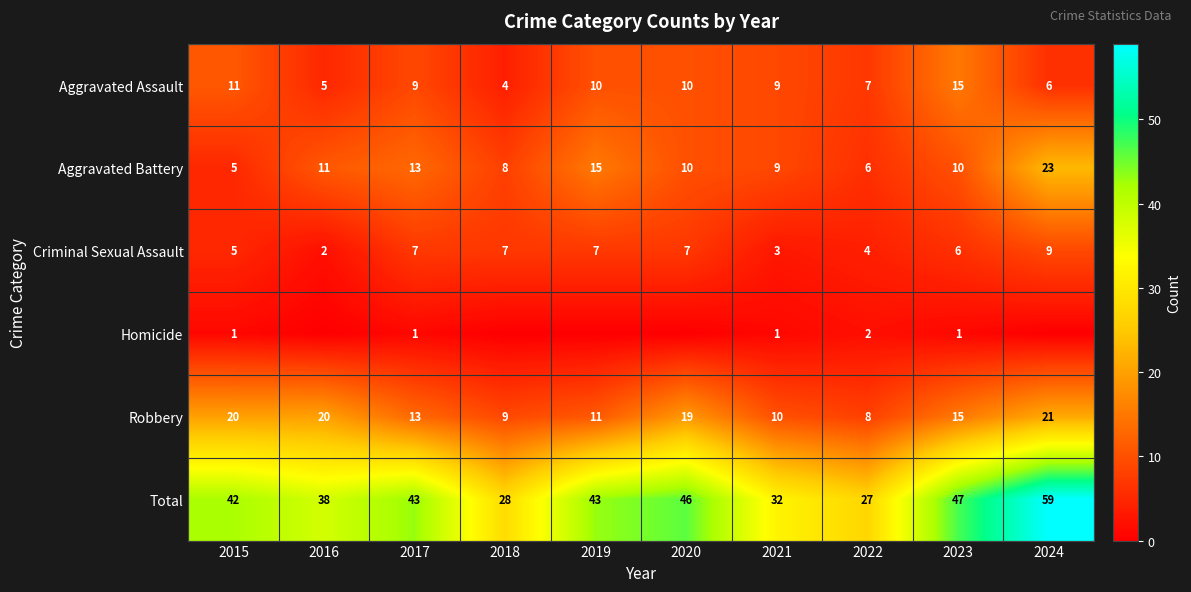

What is the sum of the Aggravated Assault values at 2023 and 2020?

25